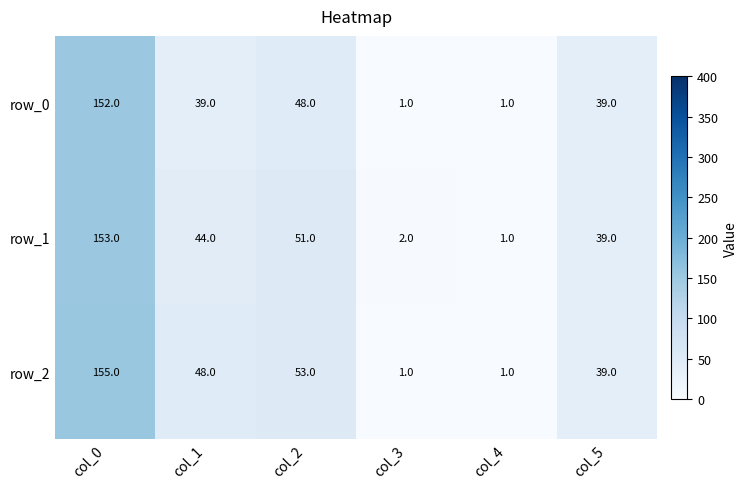

Reading left to right, what are all the values shown in this chart?

row_0: 152	39	48	1	1	39
row_1: 153	44	51	2	1	39
row_2: 155	48	53	1	1	39